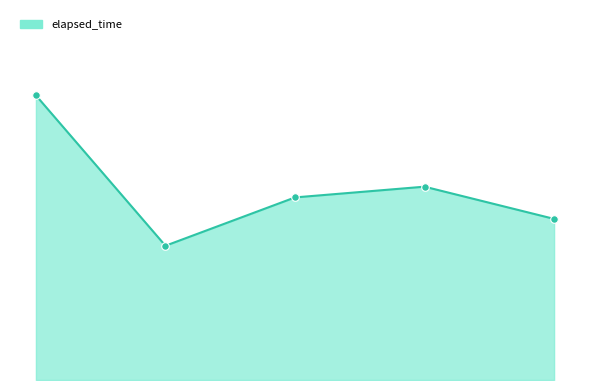

Does the chart have visible grid lines?

No